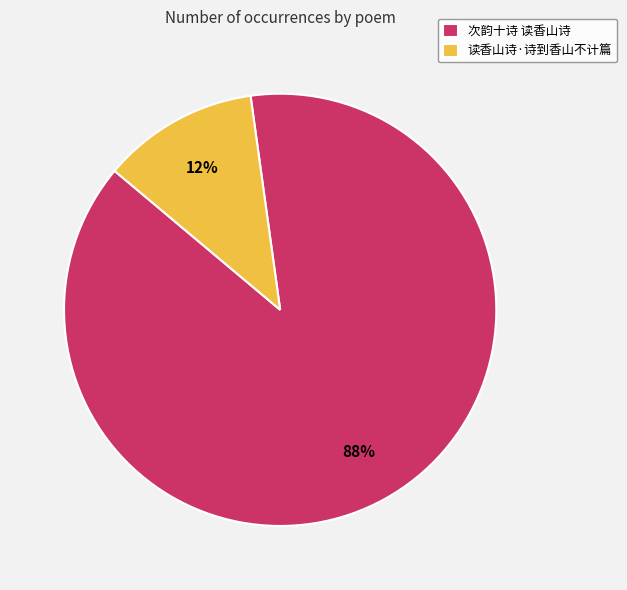

Do 读香山诗·诗到香山不计篇 and 次韵十诗 读香山诗 together represent more than half of the pie?

Yes